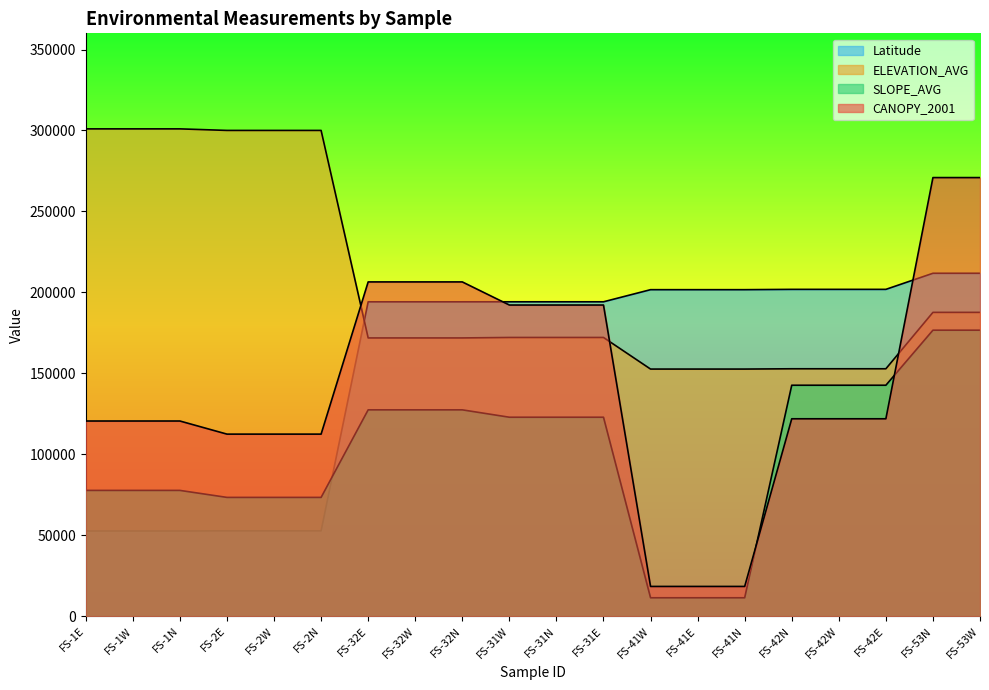

True or false: CANOPY_2001 and ELEVATION_AVG cross at least once.

True